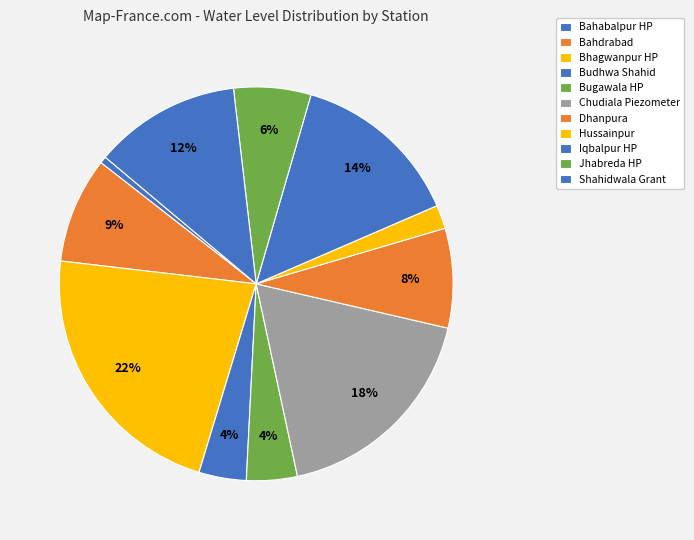

Is it true that Bahdrabad is 9% of the pie?

True